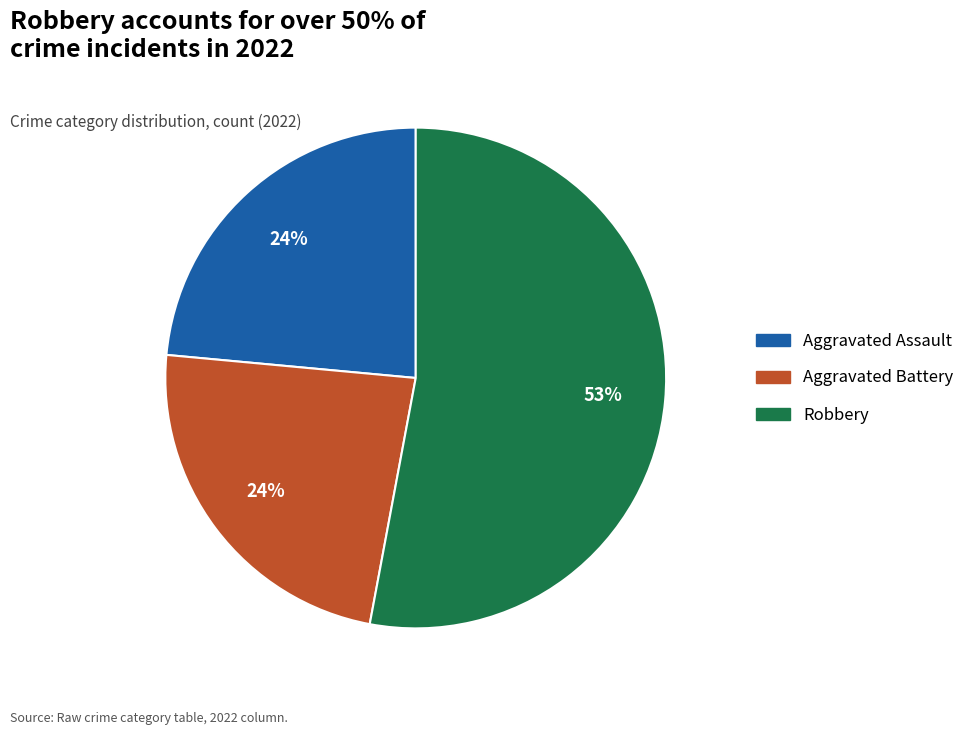

How many segments does this pie chart have?

3